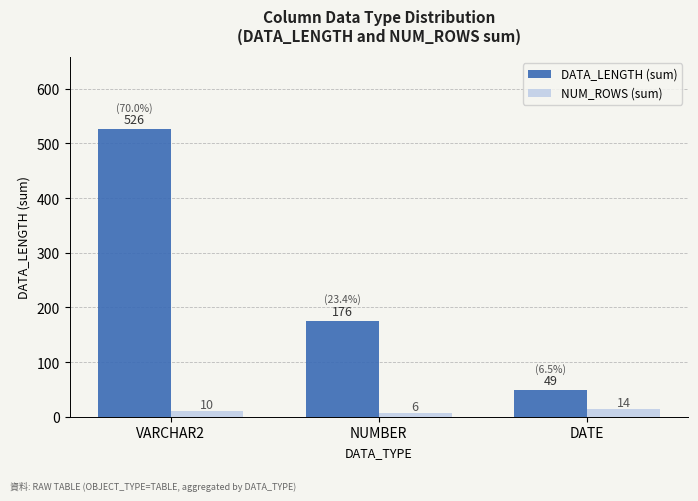

Rank the categories by NUM_ROWS (sum) value from lowest to highest.

NUMBER, VARCHAR2, DATE